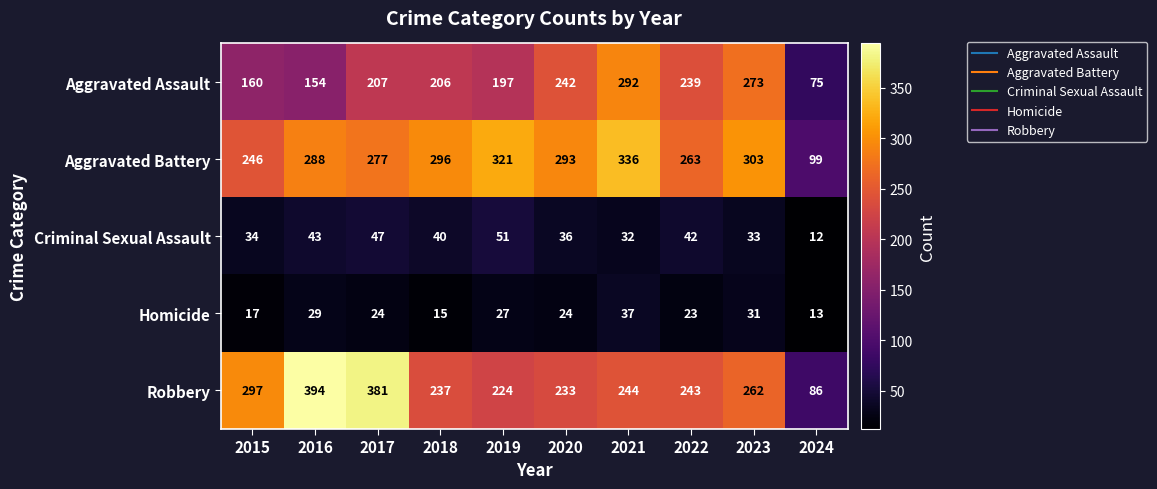

What value does the Aggravated Assault series have at 2022, to the nearest 50?

250